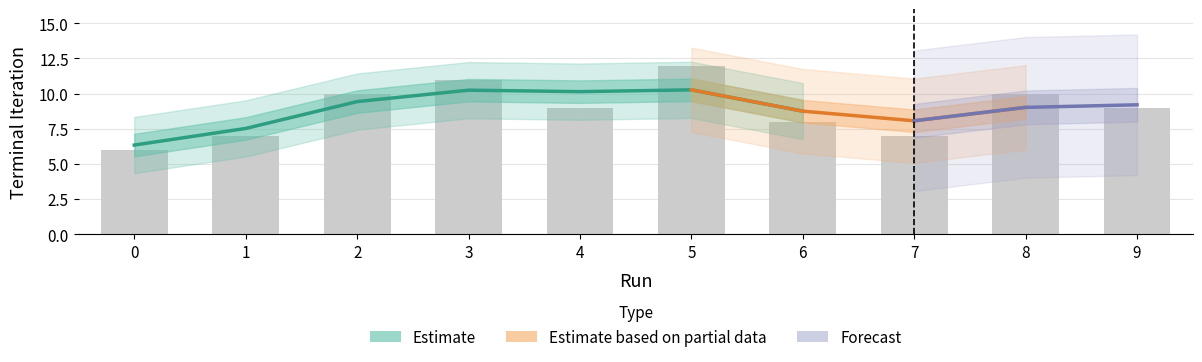

How many values are between 7 and 10?

7